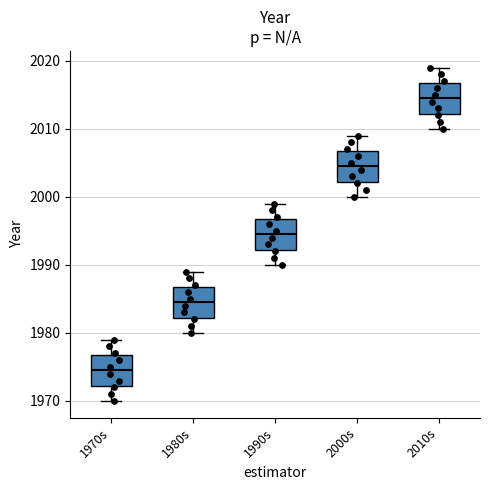

Reading left to right, read every box against the y-axis: the position of its median line, the range the box covers, and the ends of its whiskers. The values are not printed on the chart, so give them approximately, as read against the axis.

1970s: median 1975, box 1972 to 1977, whiskers 1970 to 1979
1980s: median 1985, box 1982 to 1987, whiskers 1980 to 1989
1990s: median 1995, box 1992 to 1997, whiskers 1990 to 1999
2000s: median 2005, box 2002 to 2007, whiskers 2000 to 2009
2010s: median 2015, box 2012 to 2017, whiskers 2010 to 2019